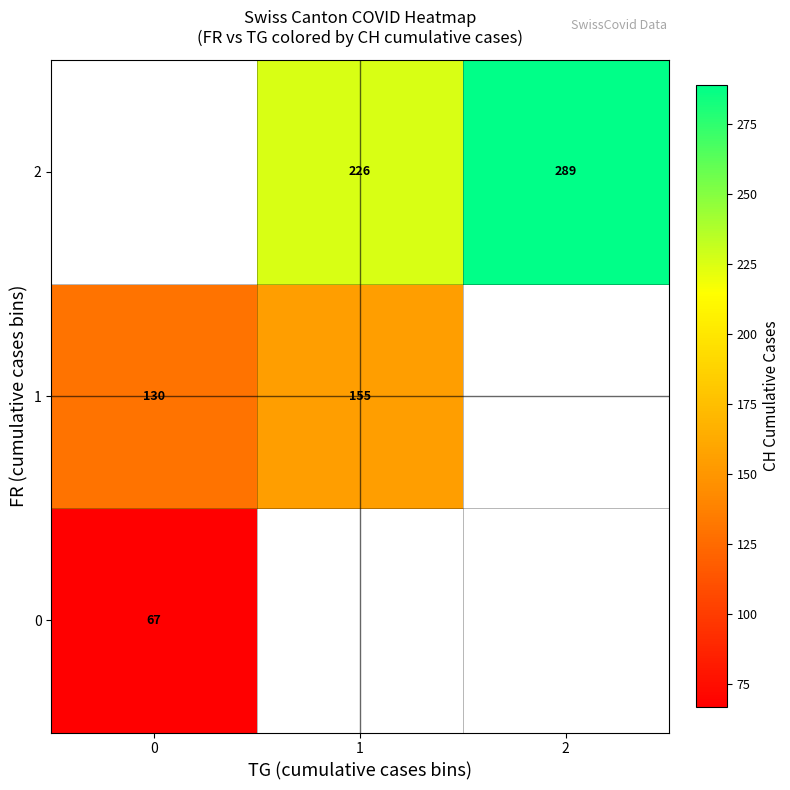

True or false: 1 has a value of 35.0 at 0.

False